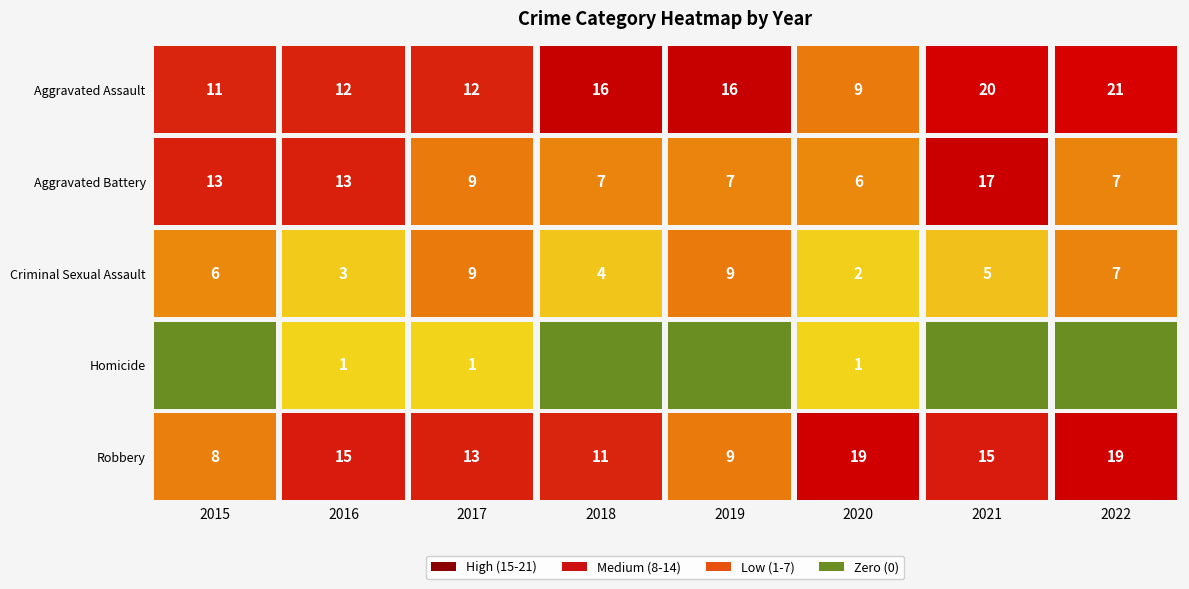

Reading right to left, transcribe all the data shown in this chart.

Aggravated Assault: 21	20	9	16	16	12	12	11
Aggravated Battery: 7	17	6	7	7	9	13	13
Criminal Sexual Assault: 7	5	2	9	4	9	3	6
Homicide: 0	0	1	0	0	1	1	0
Robbery: 19	15	19	9	11	13	15	8